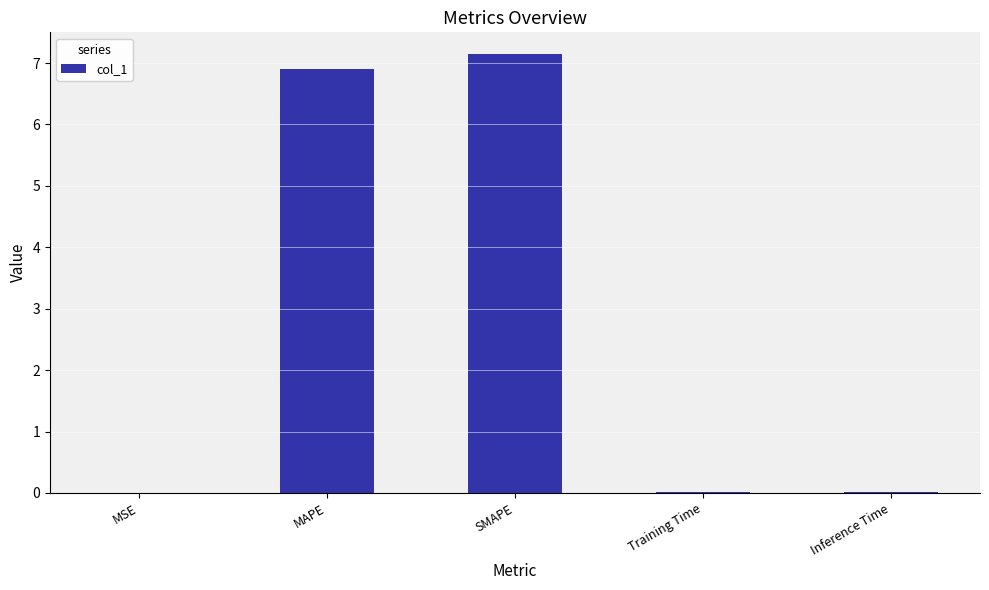

What is the change in value from MAPE to SMAPE?

+0.2